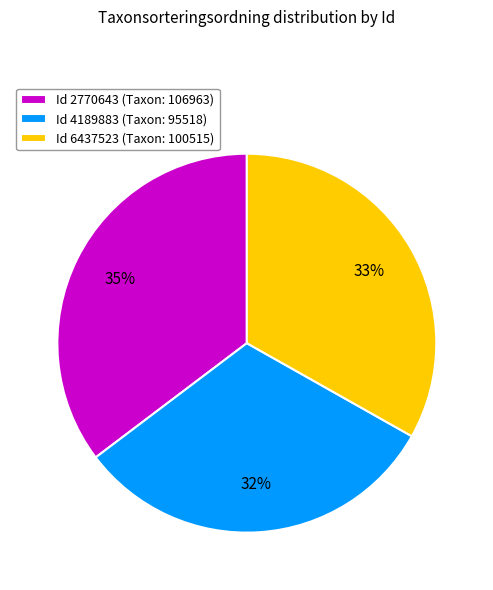

What percentage is the Id 4189883 (Taxon: 95518) slice, to the nearest percent?

32%